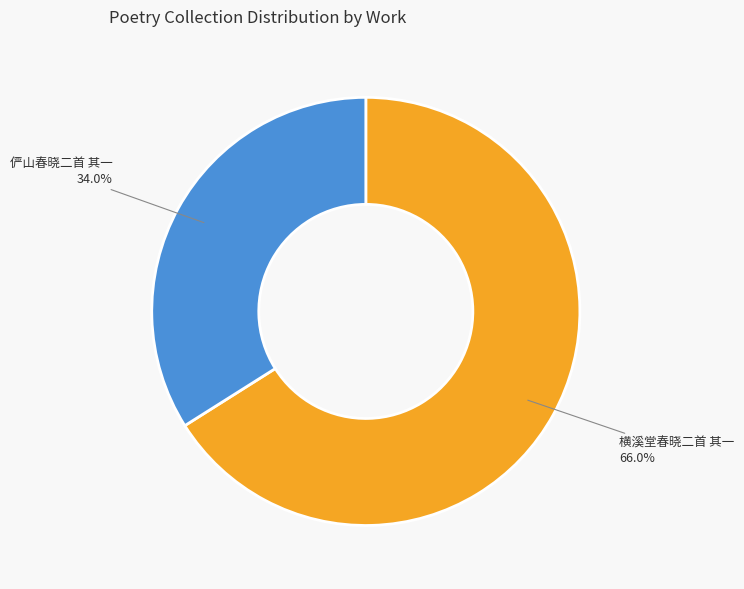

Is the sum of 横溪堂春晓二首 其一 and 俨山春晓二首 其一 greater than half?

Yes